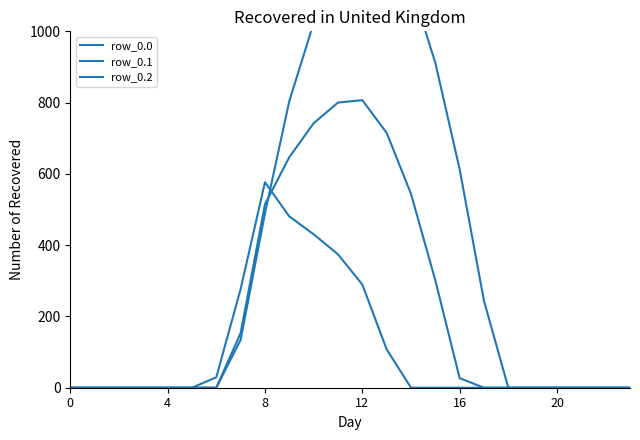

Rank the series by their maximum value, from highest to lowest.

row_0.0, row_0.1, row_0.2